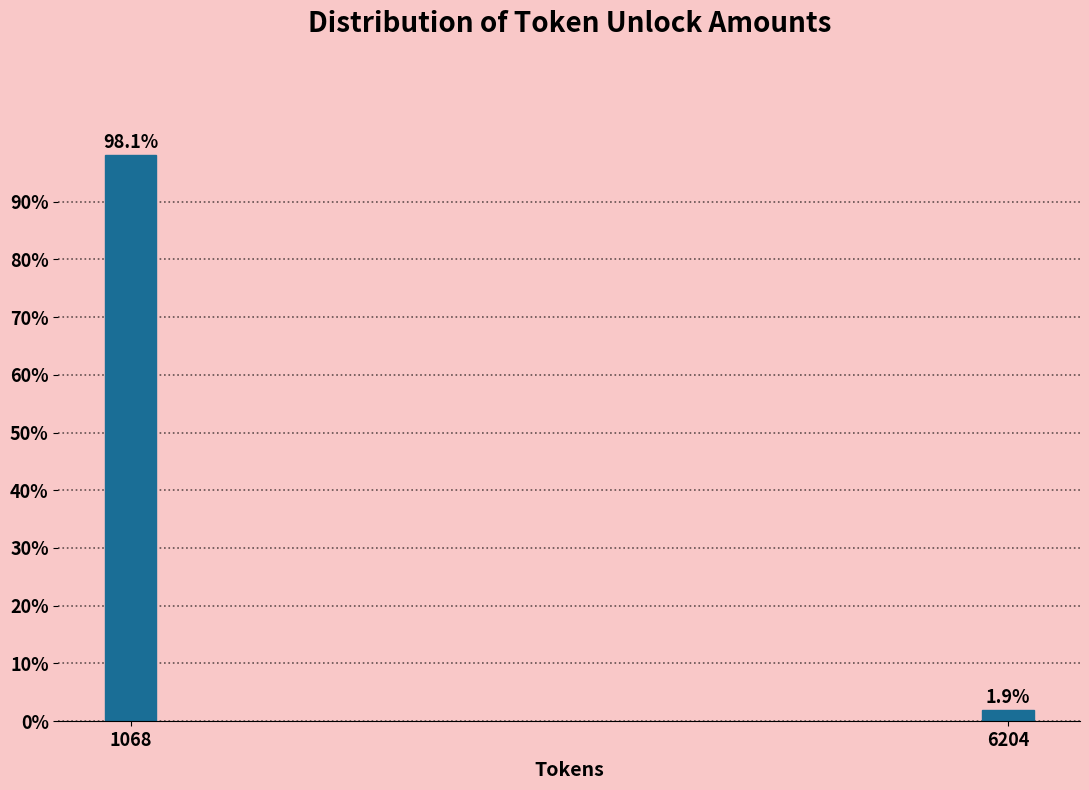

Reading left to right, list all the values displayed in this chart.

1068=98.1	6204=1.9